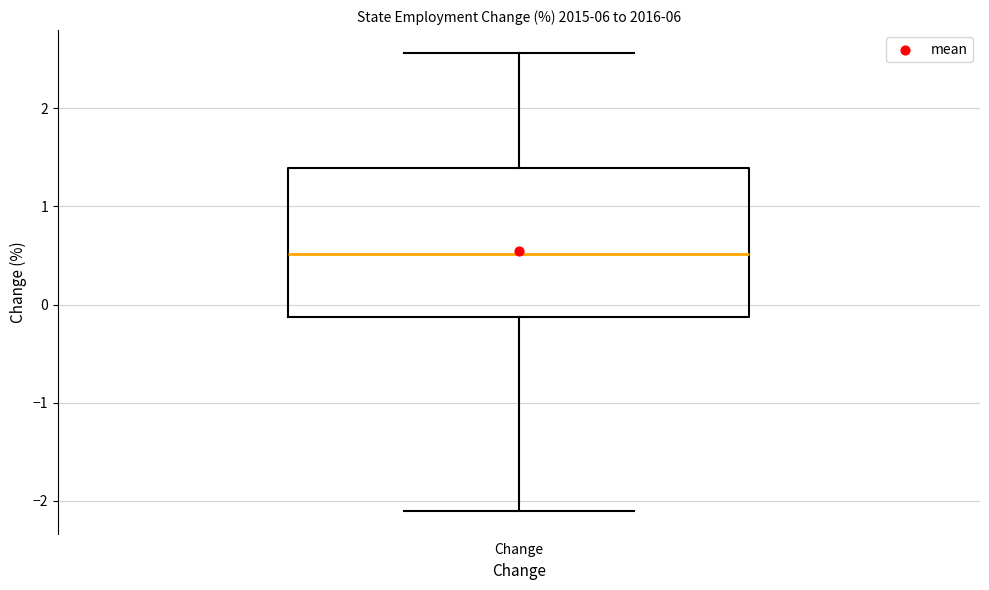

Read this box plot against the y-axis: the position of the median line, the range covered by the box, and the ends of both whiskers. The values are not printed on the chart, so give them approximately, as read against the axis.

median 0.5, box -0.1 to 1.4, whiskers -2.1 to 2.6